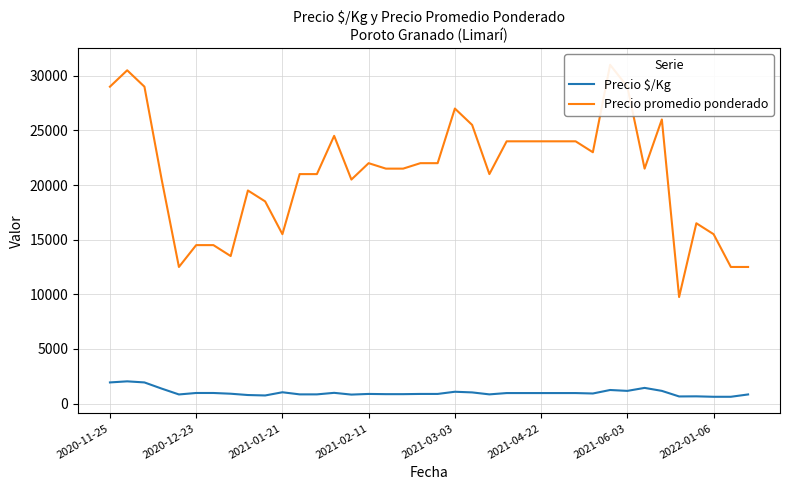

List the series in order of their peak value, highest first.

Precio promedio ponderado, Precio $/Kg